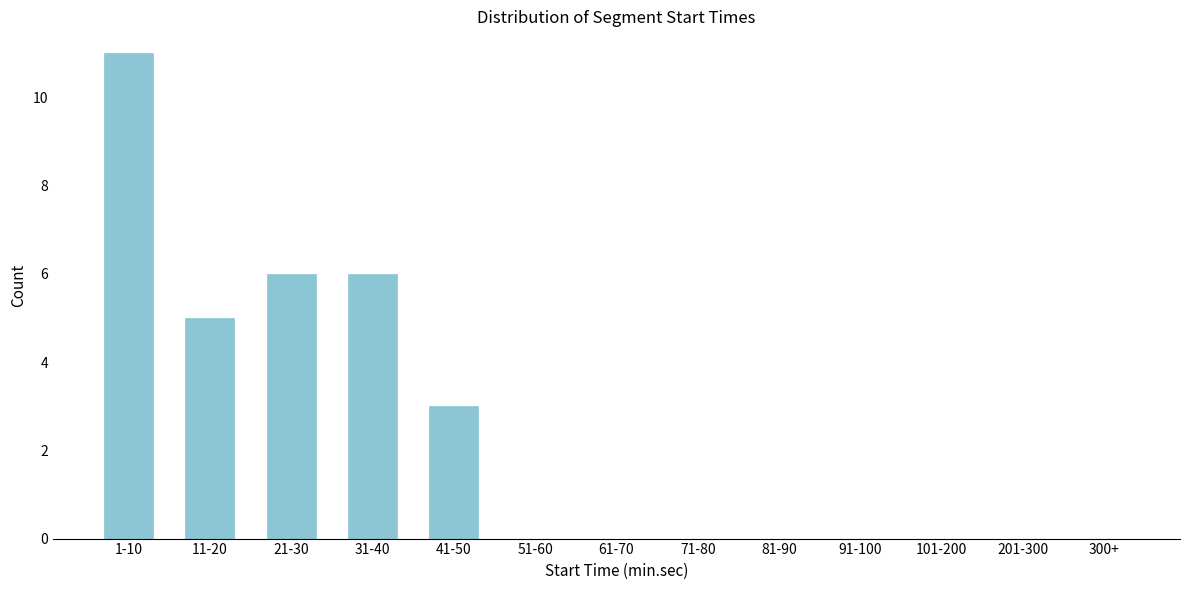

Reading left to right, transcribe all the data shown in this chart.

1-10=11	11-20=5	21-30=6	31-40=6	41-50=3	51-60=0	61-70=0	71-80=0	81-90=0	91-100=0	101-200=0	201-300=0	300+=0